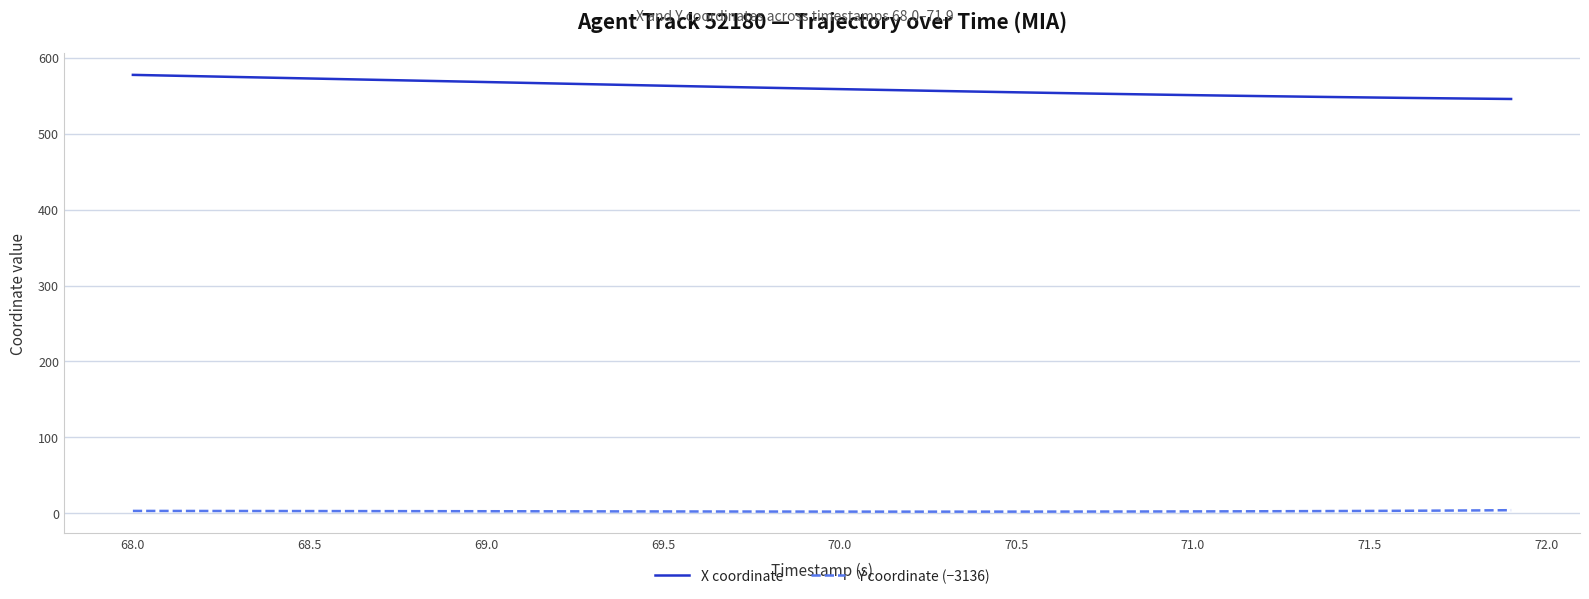

What is the greatest value displayed?

577.7